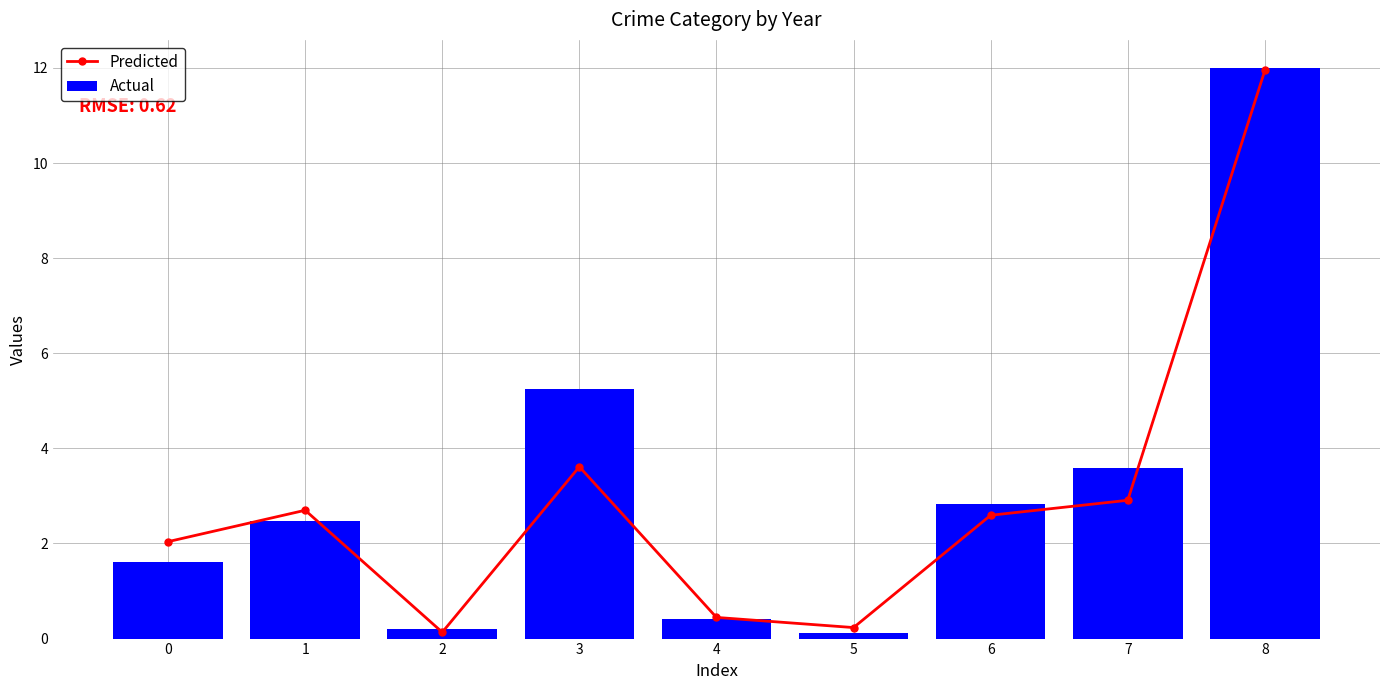

List the labels in order of Actual value, smallest first.

5, 2, 4, 0, 1, 6, 7, 3, 8